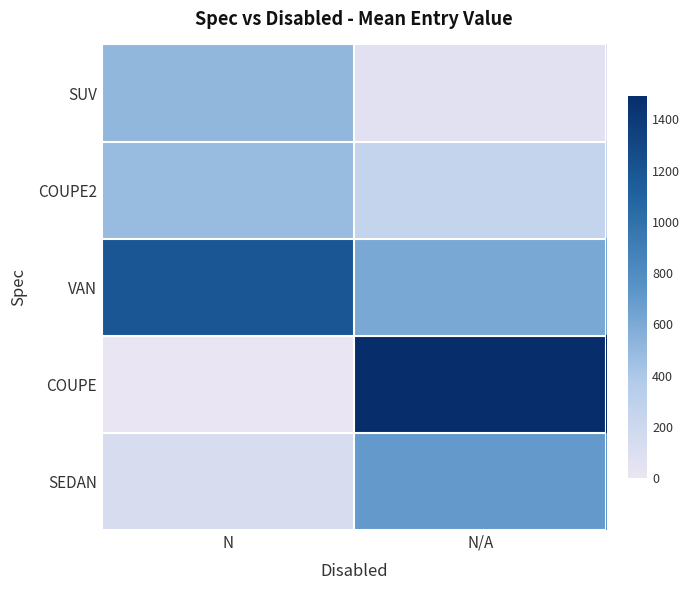

Reading left to right, transcribe all the data shown in this chart.

SUV: N=510	N/A=60
COUPE2: N=480	N/A=255
VAN: N=1190	N/A=610
COUPE: N=0	N/A=1490
SEDAN: N=130	N/A=700